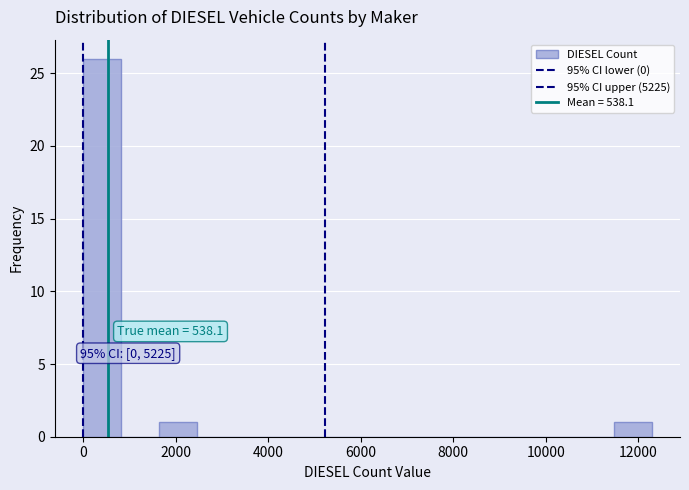

Which range on the x-axis has the tallest bar?

0 to 800